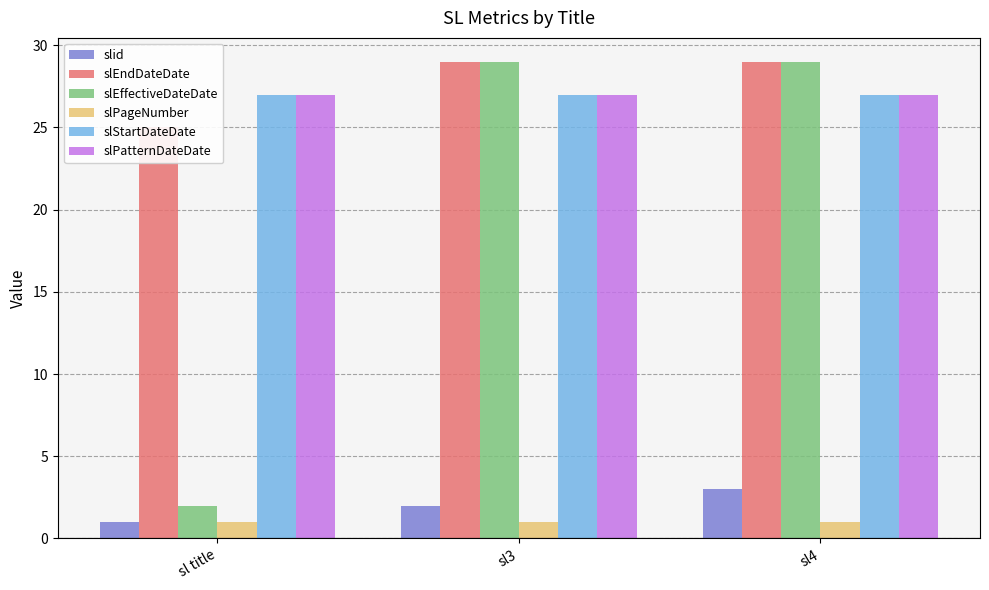

What position from the right is sl3?

2